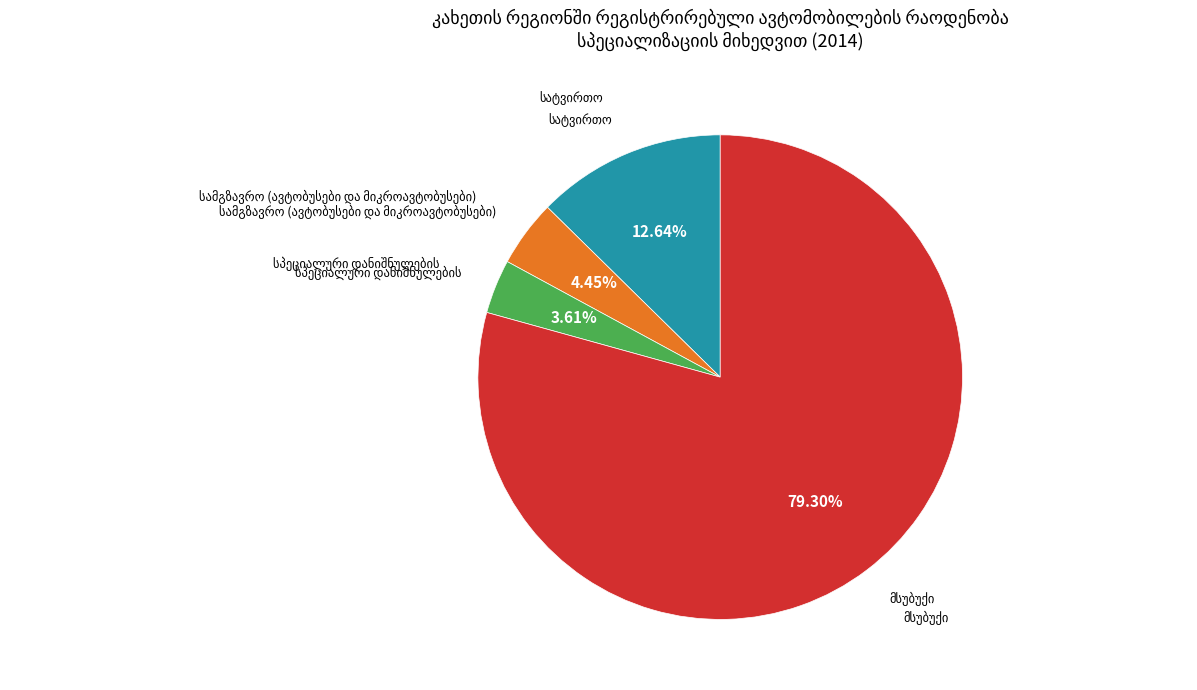

Does any single category account for the majority?

Yes